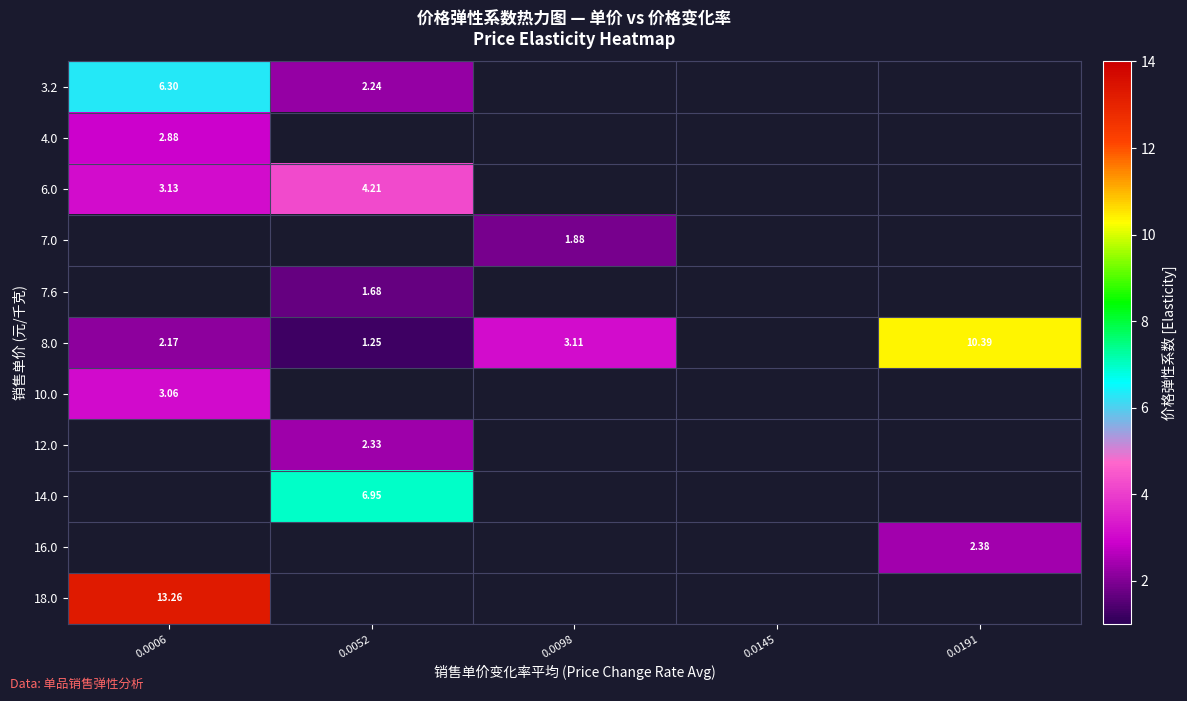

What is the difference between the maximum and minimum values in the row_0 series?

4.1